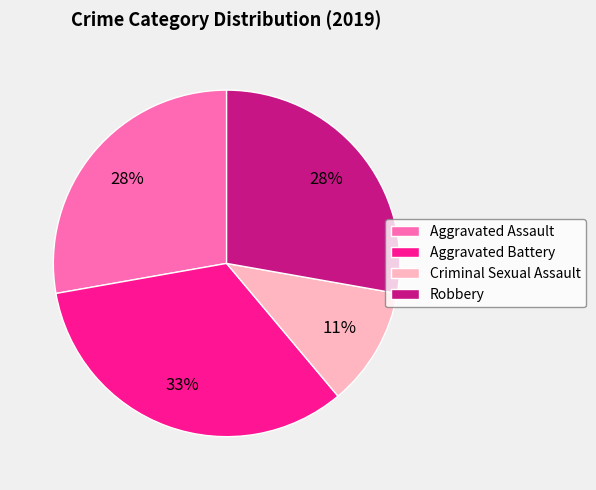

Is the sum of Aggravated Assault and Robbery greater than half?

Yes